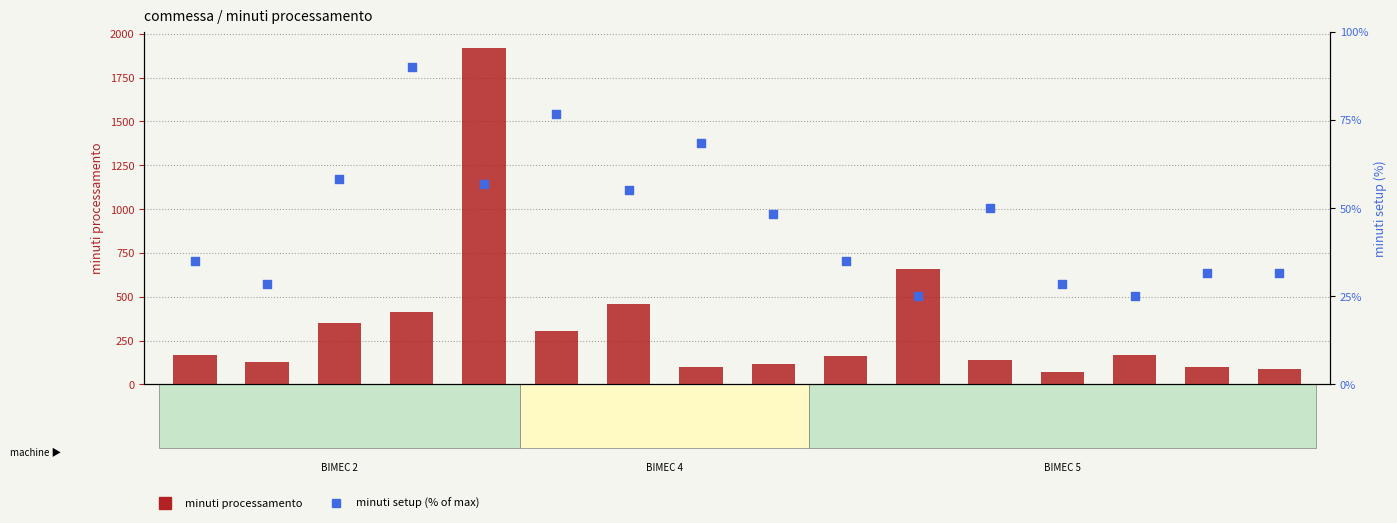

What are all the series names shown in the legend?

minuti processamento, minuti setup (% of max)